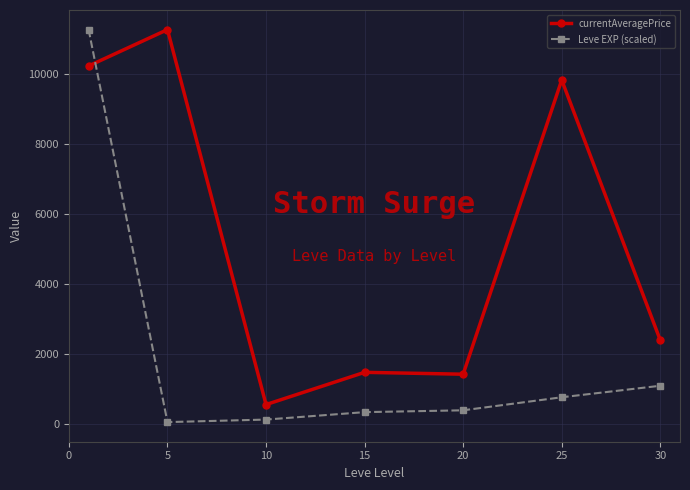

True or false: Leve EXP (scaled) has more than 1 interior local peaks.

False